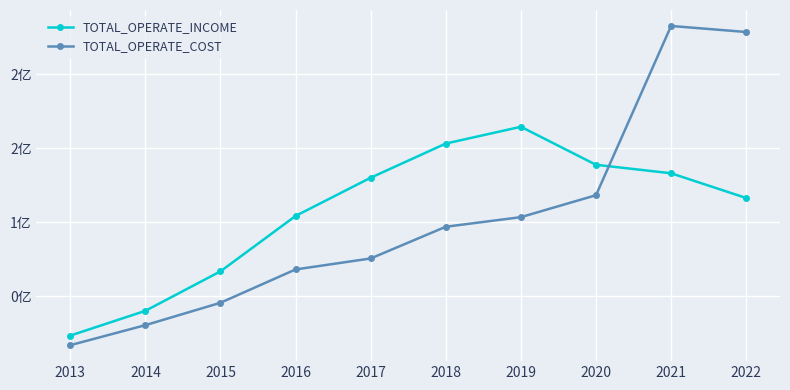

What is the value of the TOTAL_OPERATE_INCOME point at the 6th from the left?

153198171.4